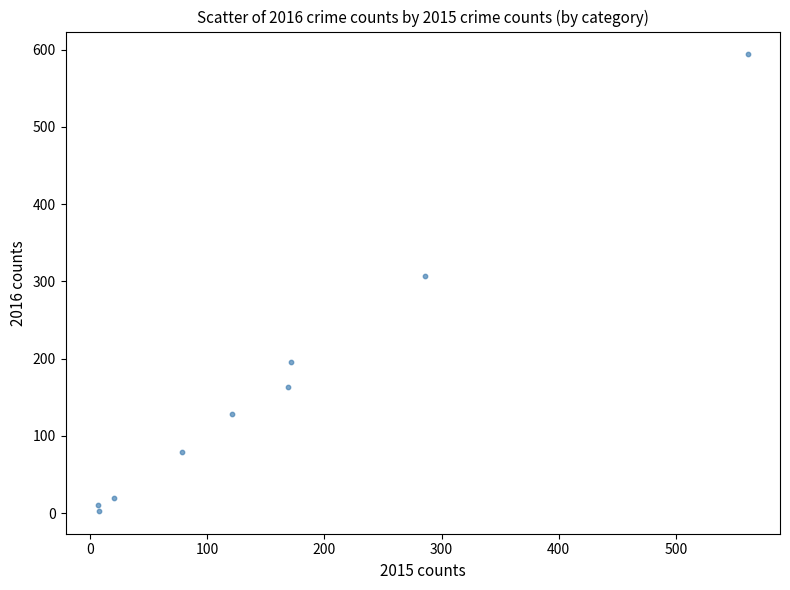

What Y value in the scatter plot is closest to 298?

307